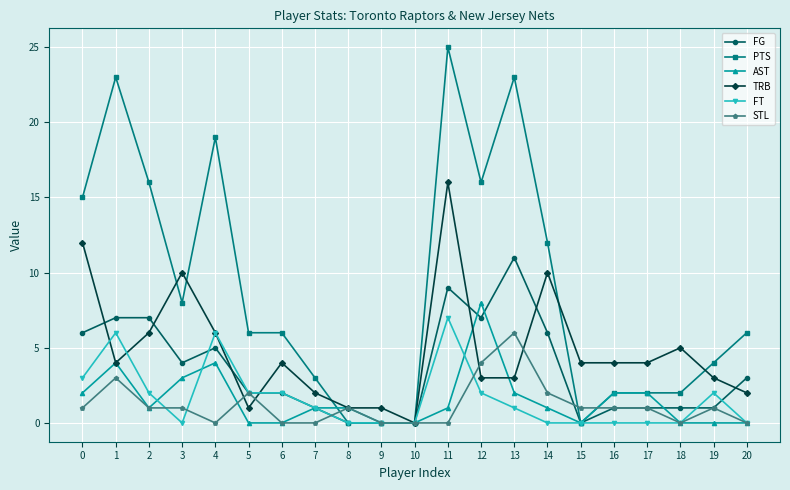

True or false: AST has more than 1 points higher than both neighbors.

True